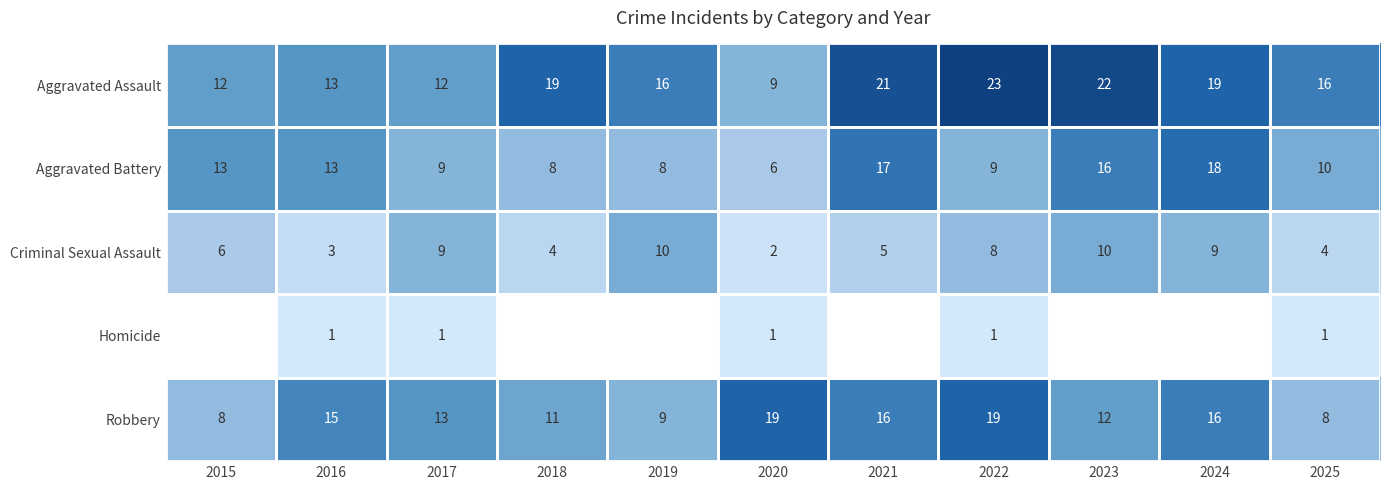

What is the difference between the maximum and minimum values in the Criminal Sexual Assault series?

8